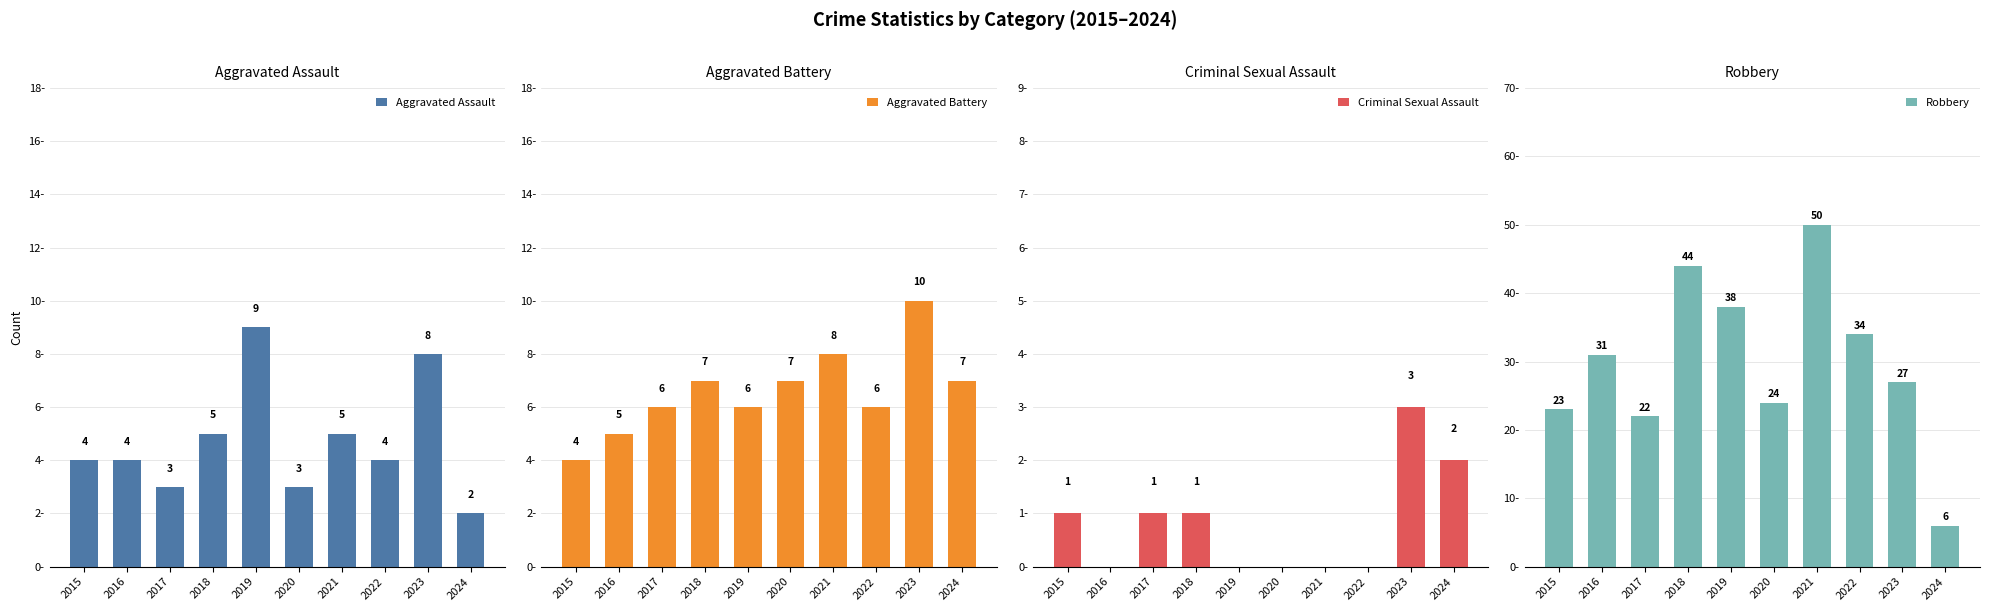

At which label does Robbery reach its peak?

2021